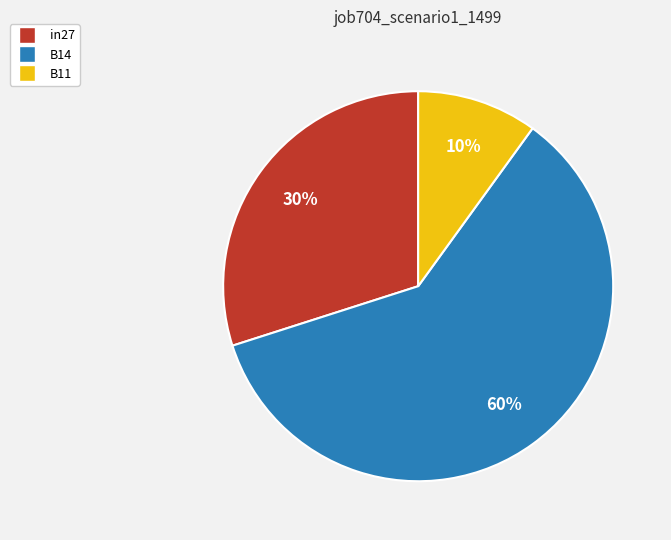

How many slices are in this pie chart?

3